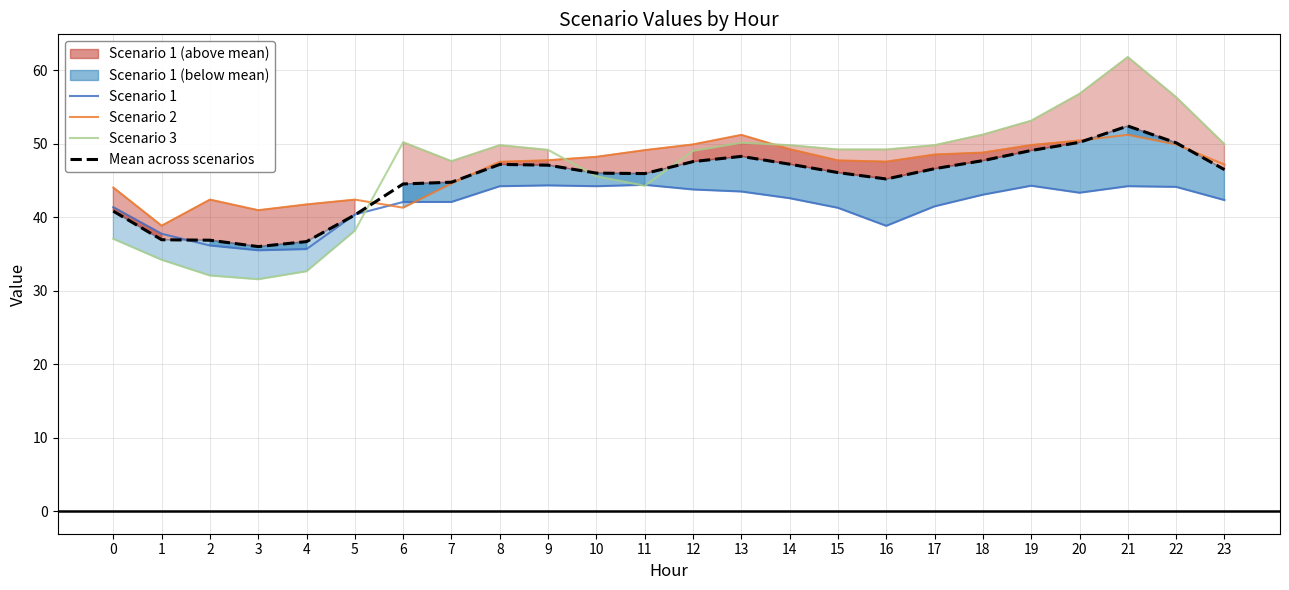

Is this an area chart (filled region under the line)?

No